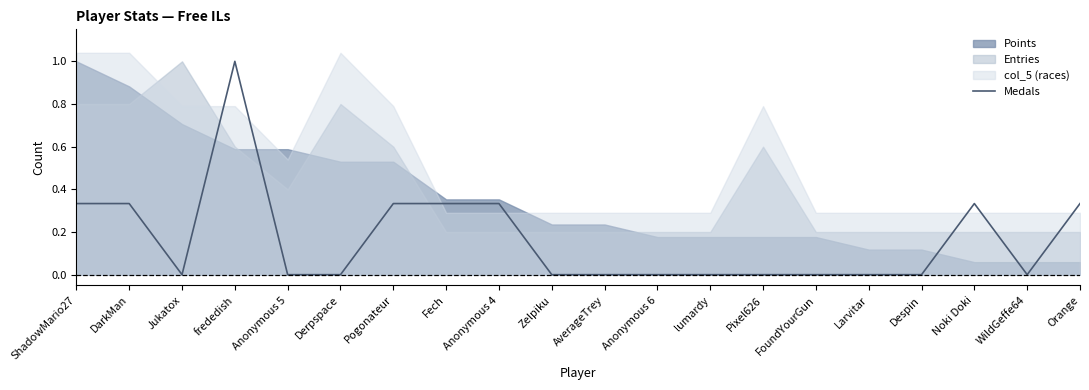

Which label corresponds to the largest value in the chart?

frededish